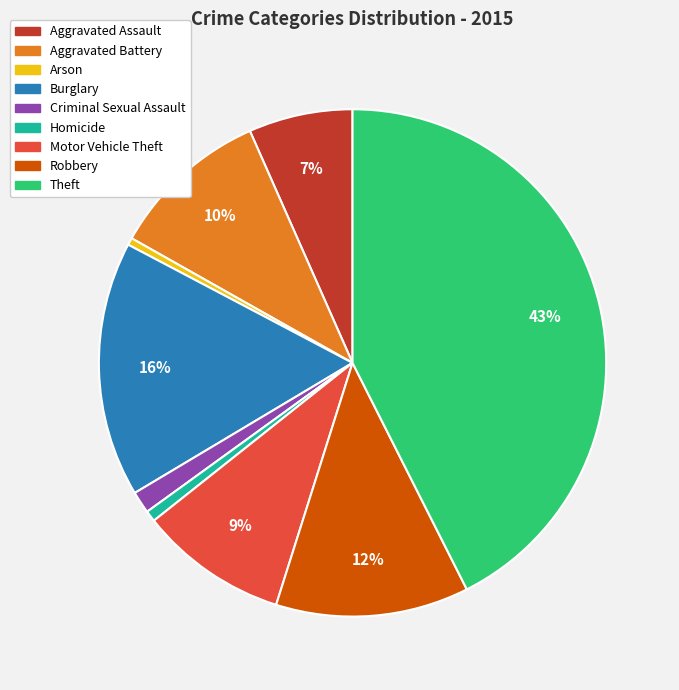

True or false: Theft accounts for 36% of the total.

False